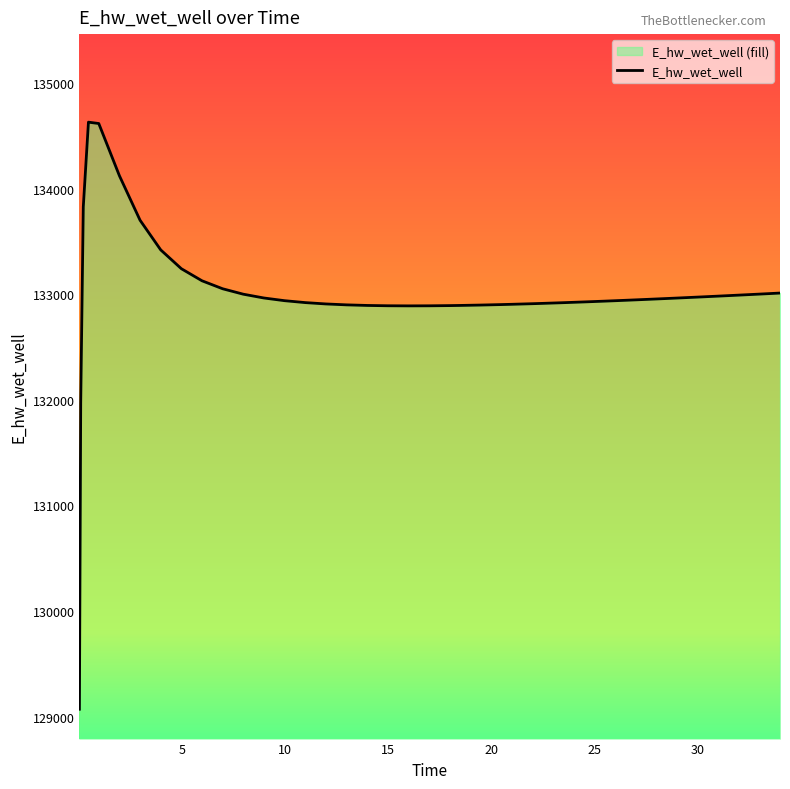

How many distinct data groups are displayed?

1